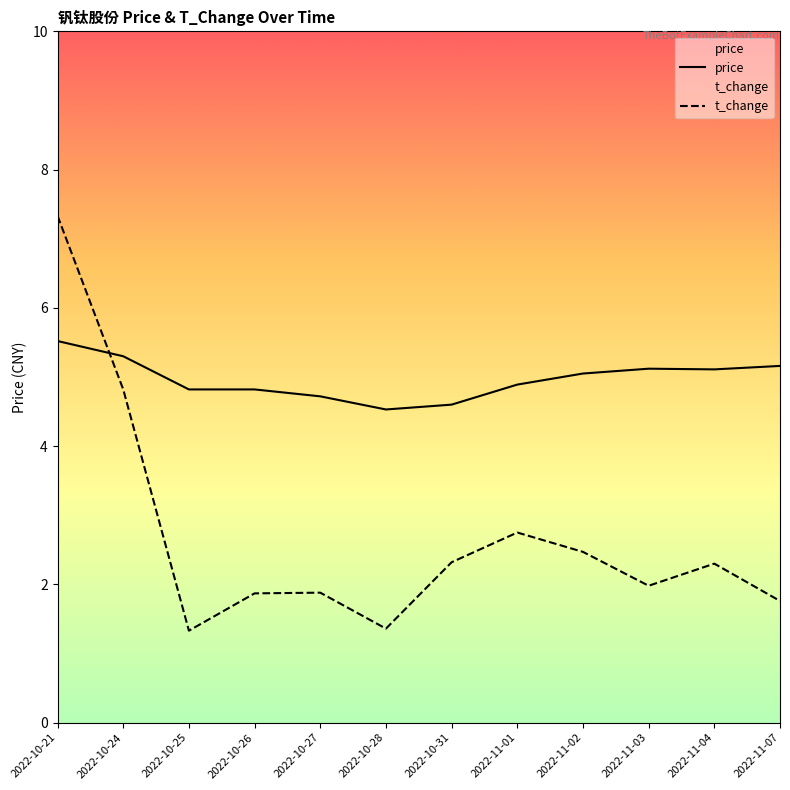

Reading left to right, what are all the values shown in this chart?

price: 5.5	5.3	4.8	4.8	4.7	4.5	4.6	4.9	5.0	5.1	5.1	5.2
t_change: 7.3	4.8	1.3	1.9	1.9	1.4	2.3	2.8	2.5	2.0	2.3	1.8